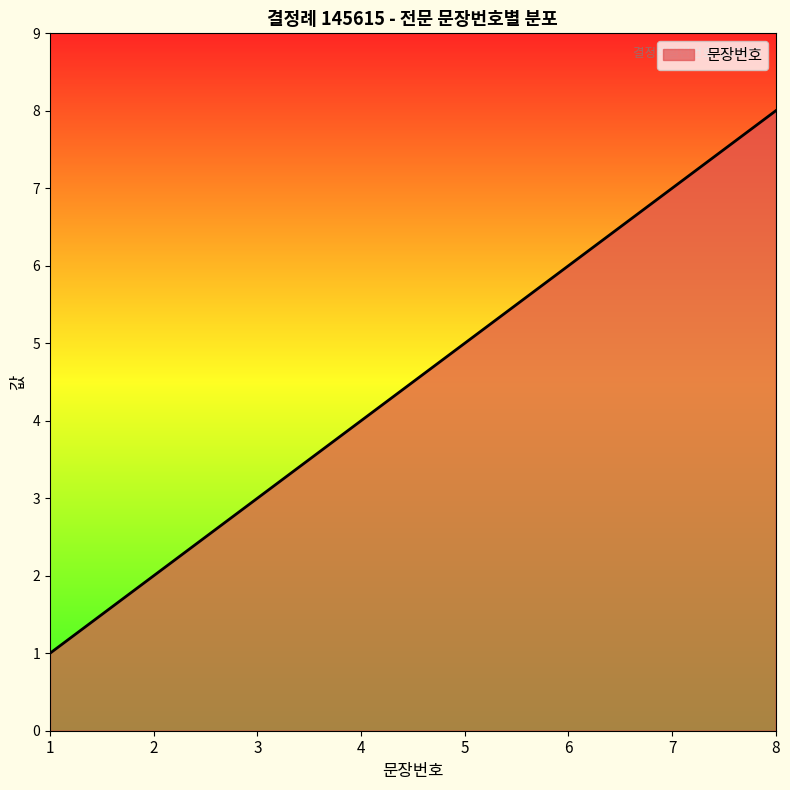

What is the minimum value shown in the chart?

1